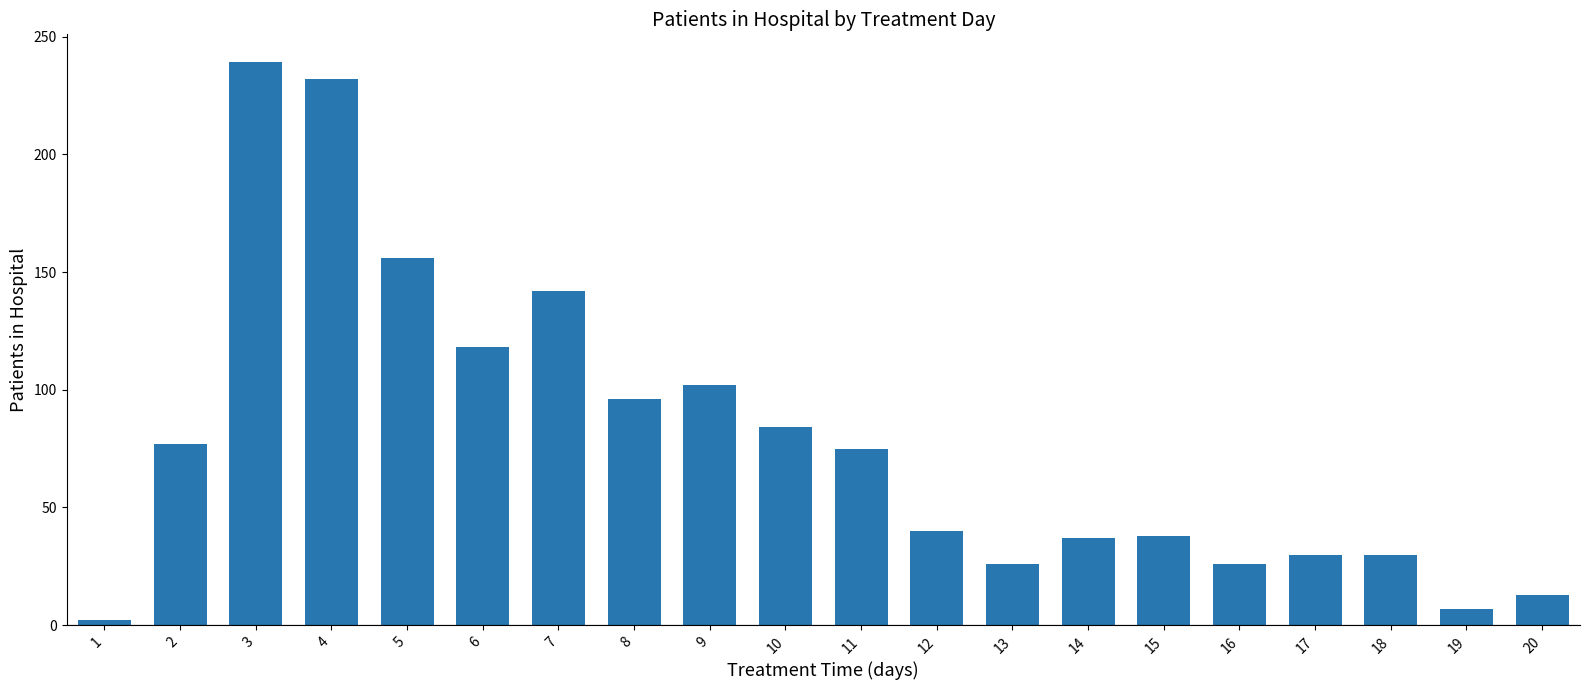

Where is the data nearest to the value 120?

6